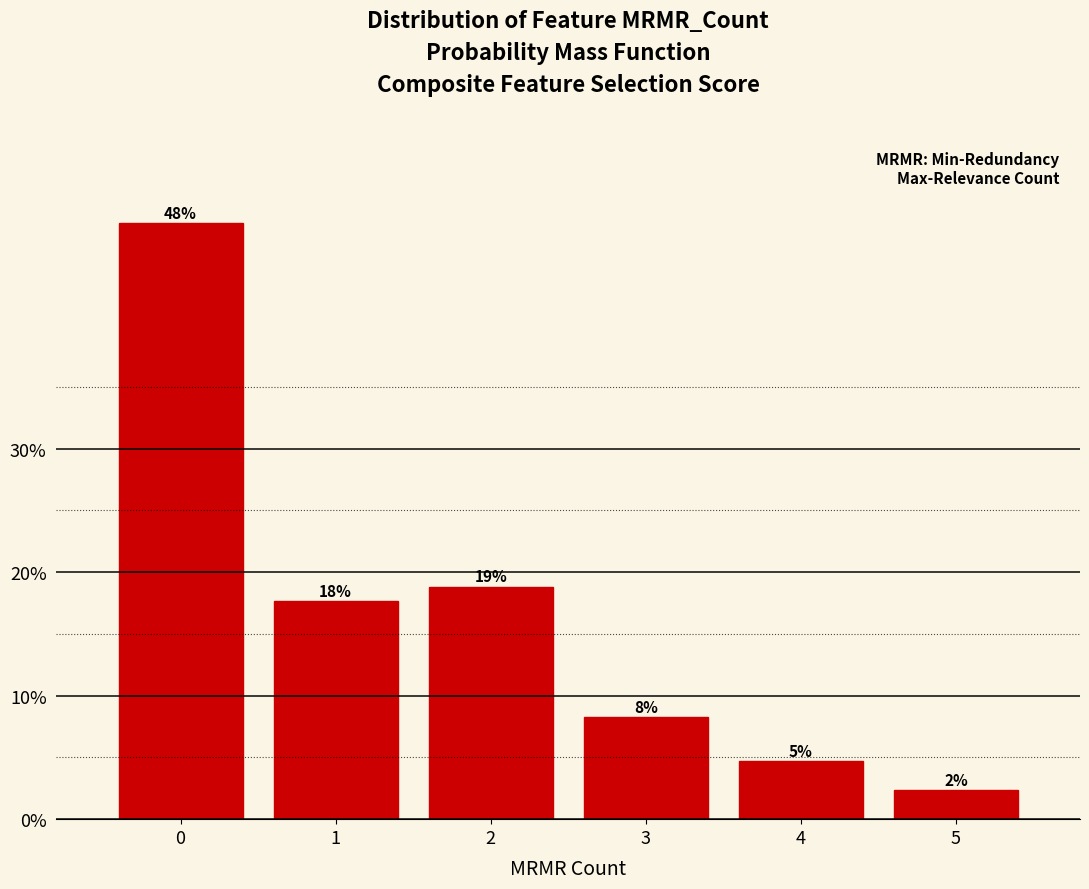

Are the bars horizontal?

No